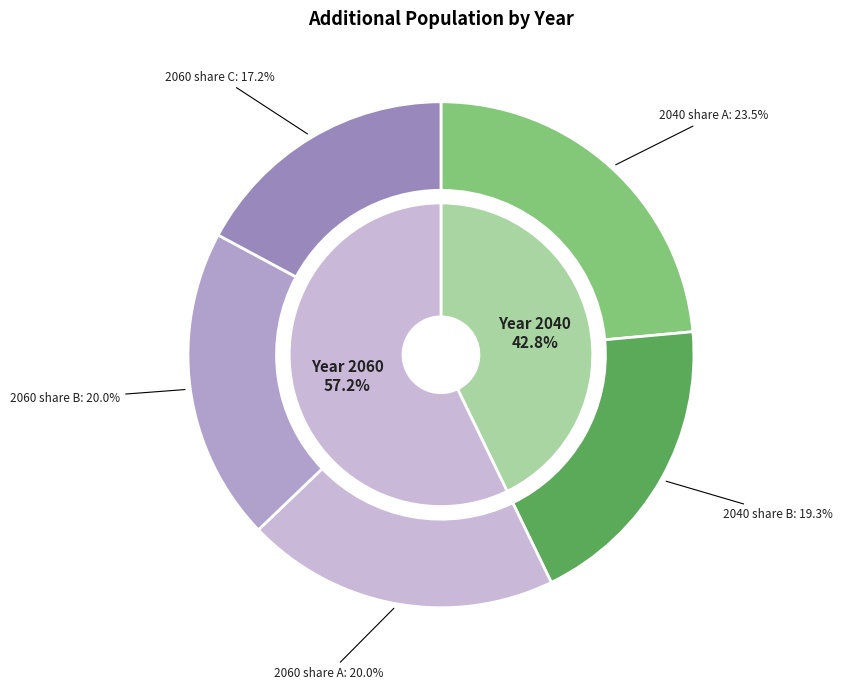

What percentage is NOT represented by 2060?

42.8%